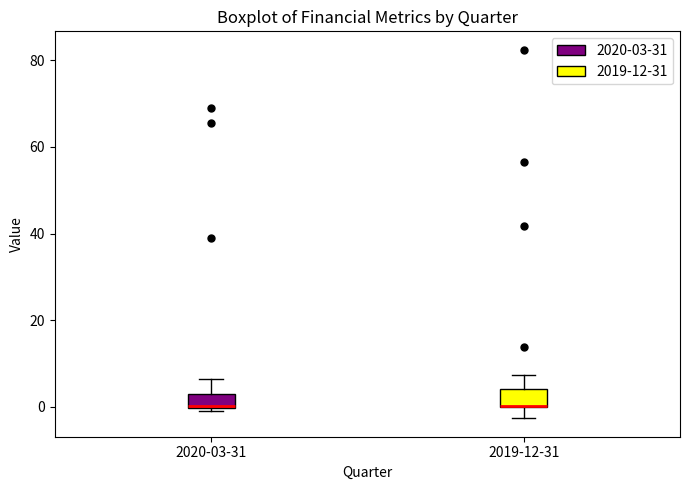

Where is the upper edge of the box for 2020-03-31 on the y-axis? The values are not printed on the chart, so give them approximately, as read against the axis.

2